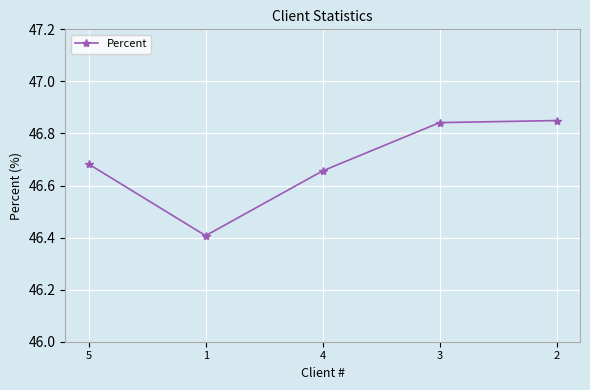

What is the label of the 2nd point from the right?

3